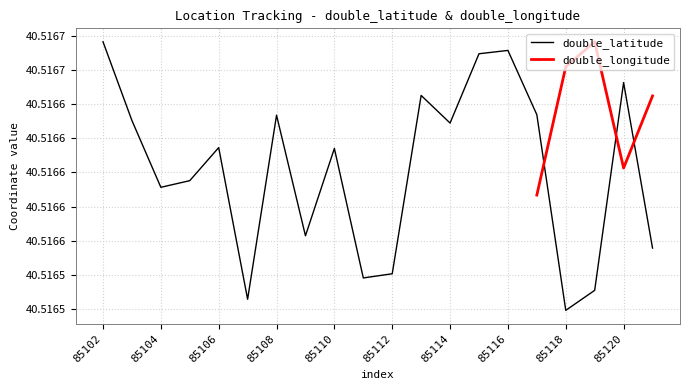

Reading left to right, what are all the values shown in this chart?

85102=40.5	85103=40.5	85104=40.5	85105=40.5	85106=40.5	85107=40.5	85108=40.5	85109=40.5	85110=40.5	85111=40.5	85112=40.5	85113=40.5	85114=40.5	85115=40.5	85116=40.5	85117=40.5	85118=40.5	85119=40.5	85120=40.5	85121=40.5